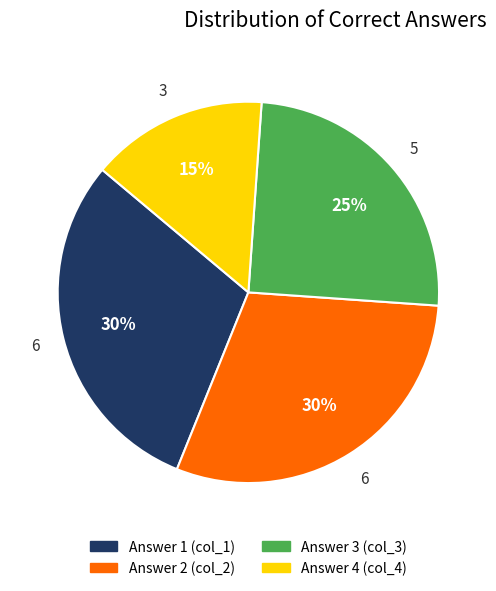

Is there any slice that represents more than half of the pie?

No